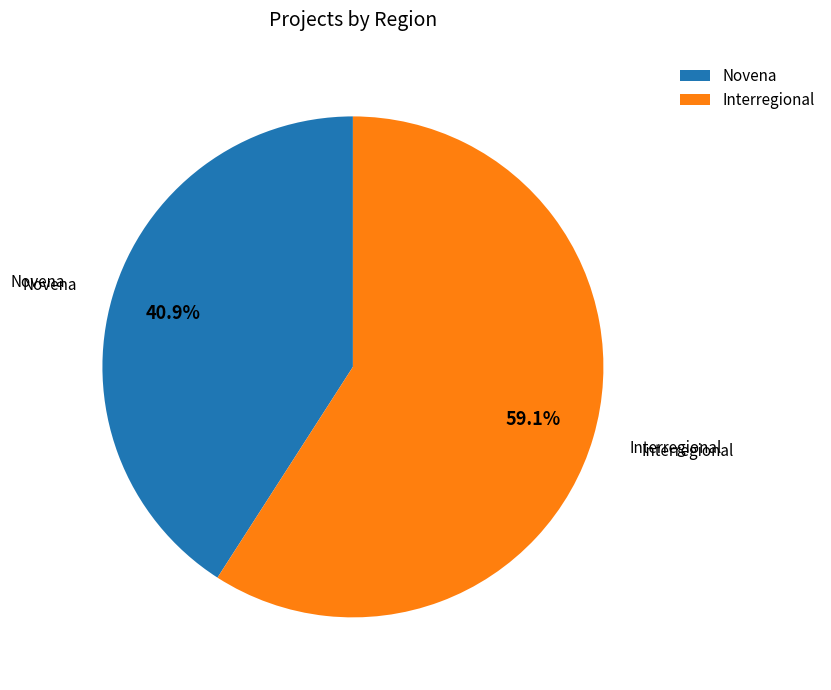

How many segments does this pie chart have?

2